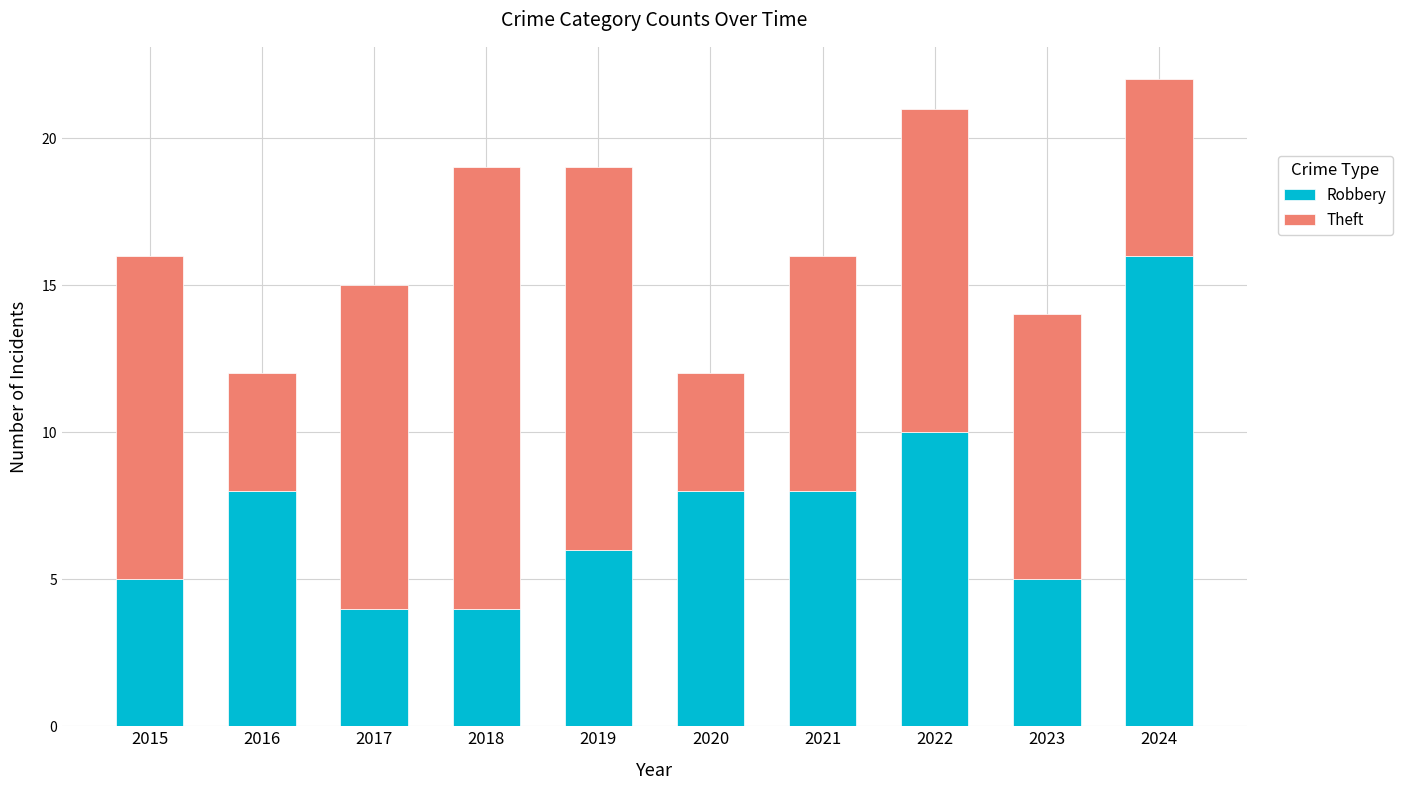

What is the difference between the maximum and minimum values in the Robbery series?

12